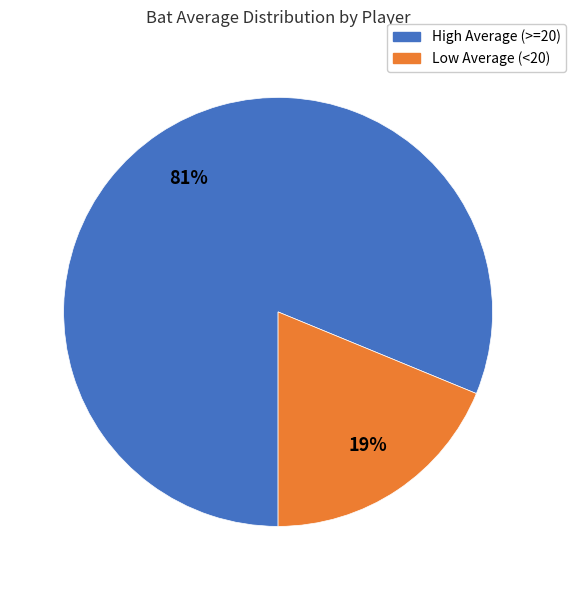

To the nearest percent, what percentage of the pie is High Average (>=20)?

81%